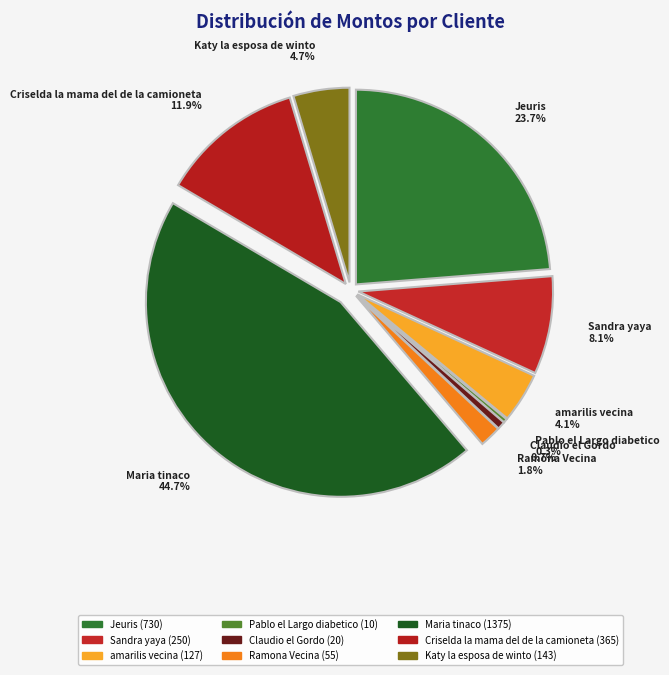

What percentage is the Maria tinaco slice, to the nearest percent?

45%